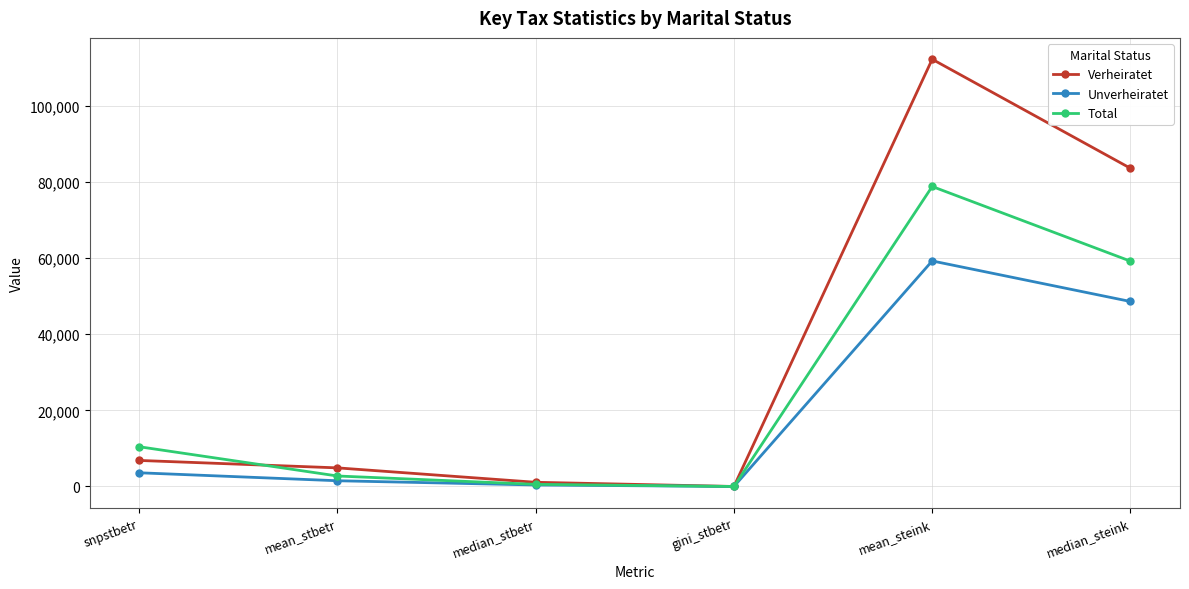

What is the sum of all Unverheiratet values?

113354.1